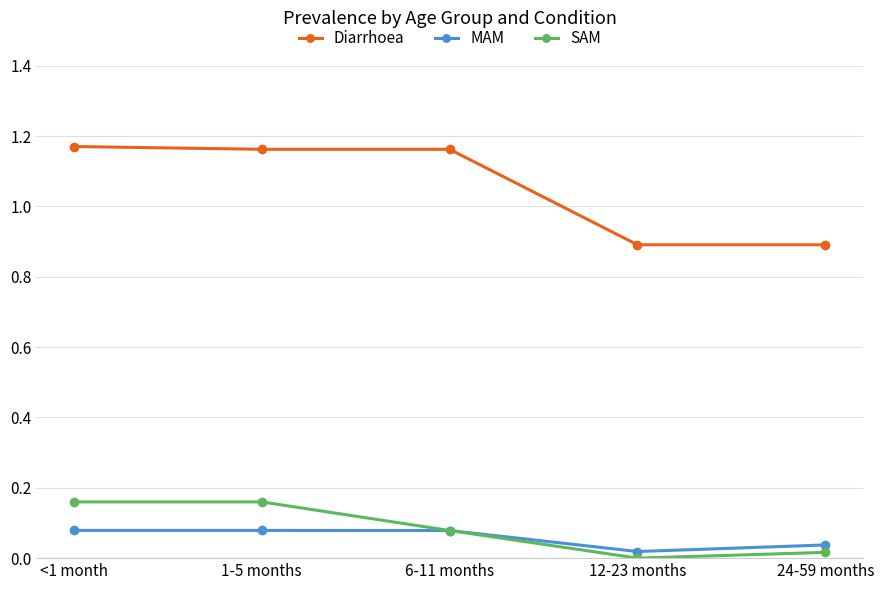

True or false: Diarrhoea and MAM intersect in this chart.

False